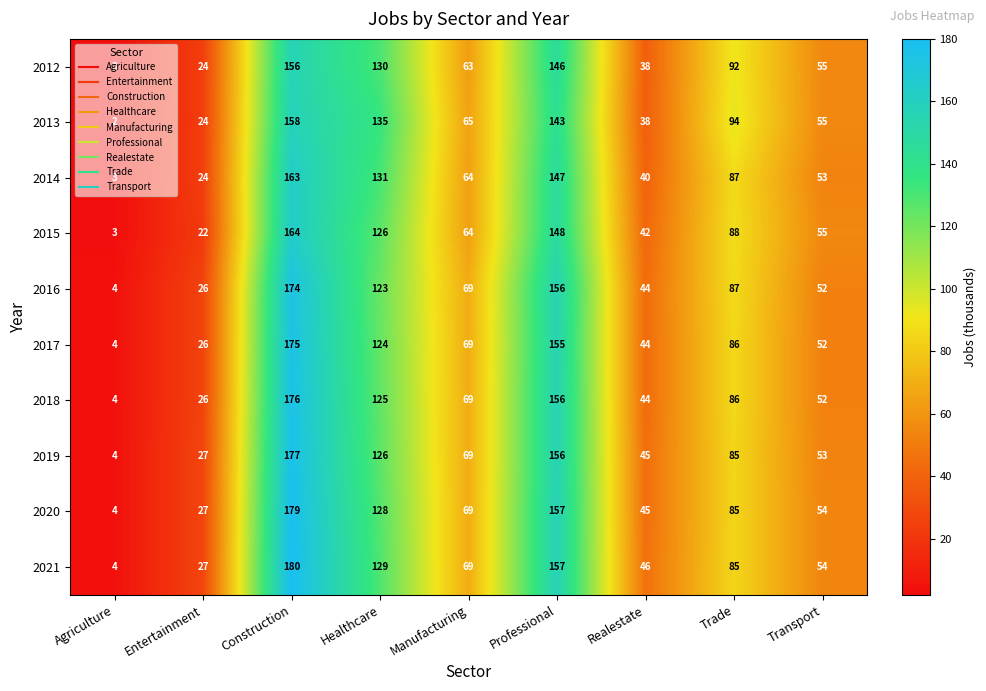

Which category has the highest value in the 2013 series?

Construction